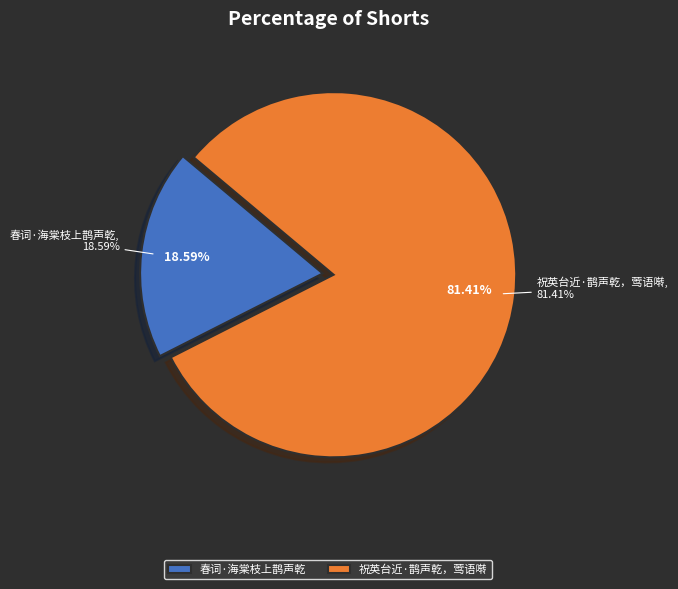

Which category has the smallest portion of the pie?

春词·海棠枝上鹊声乾